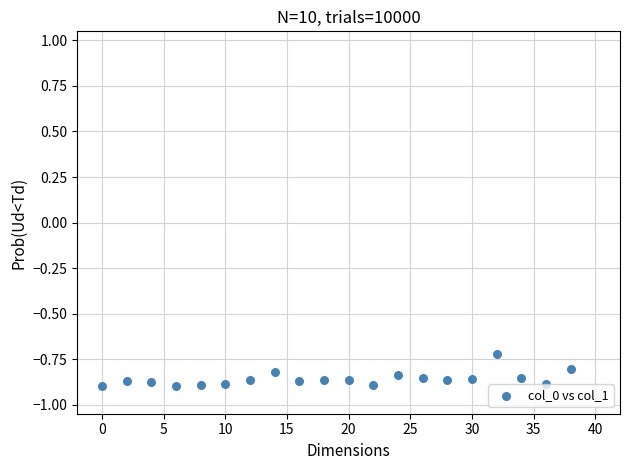

What is the range of X values (max minus min)?

38.0